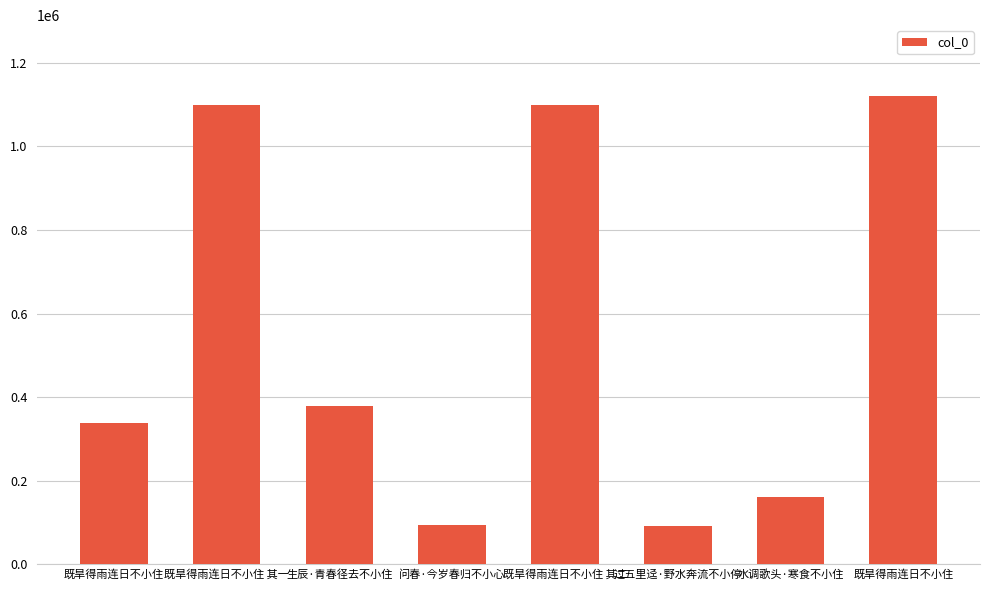

Are the bars horizontal?

No